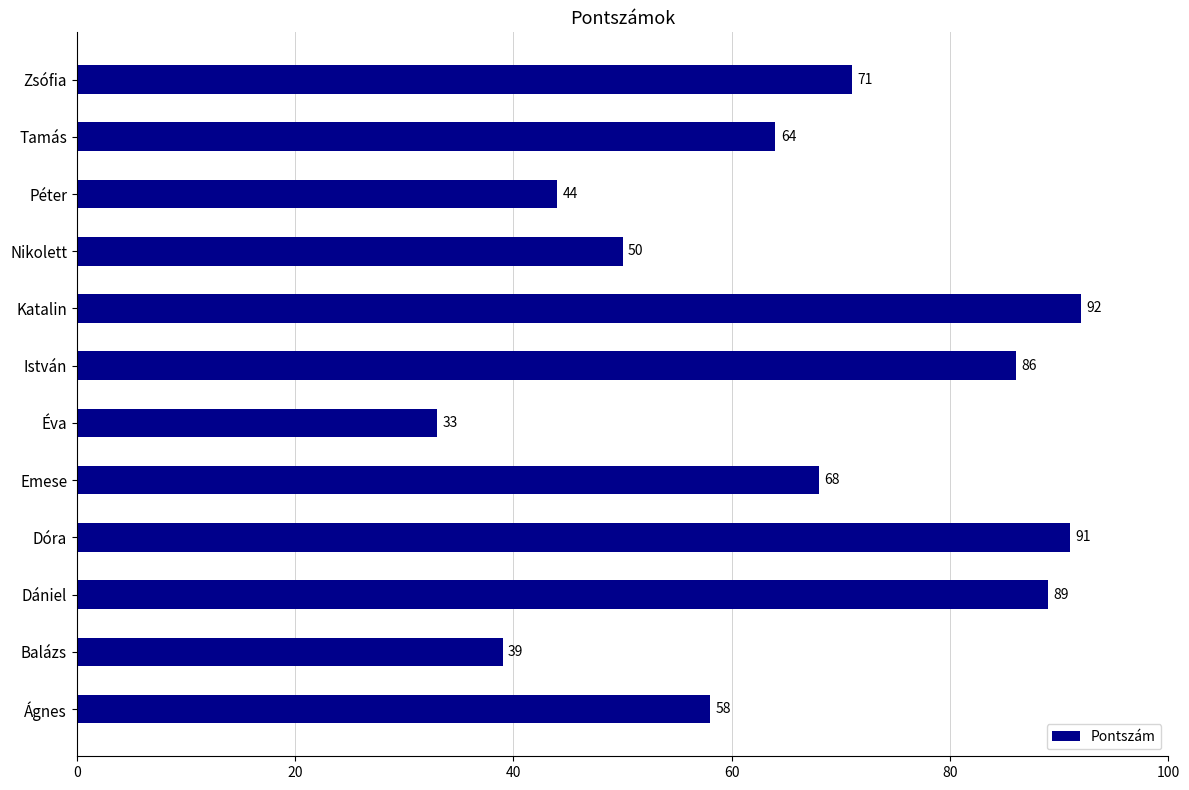

The value at Zsófia is 71. True or false?

True